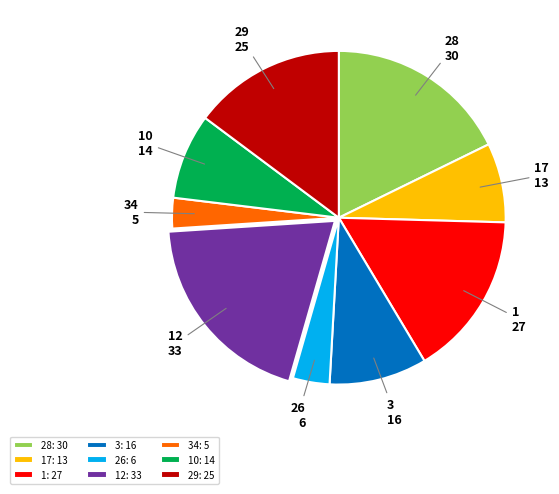

Count the number of slices in the pie.

9